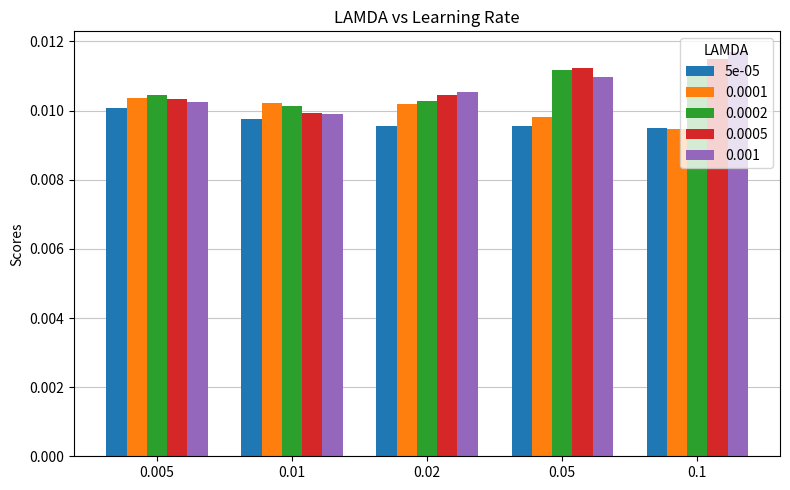

Count the 0.0002 values in the range 0 to 1.

5